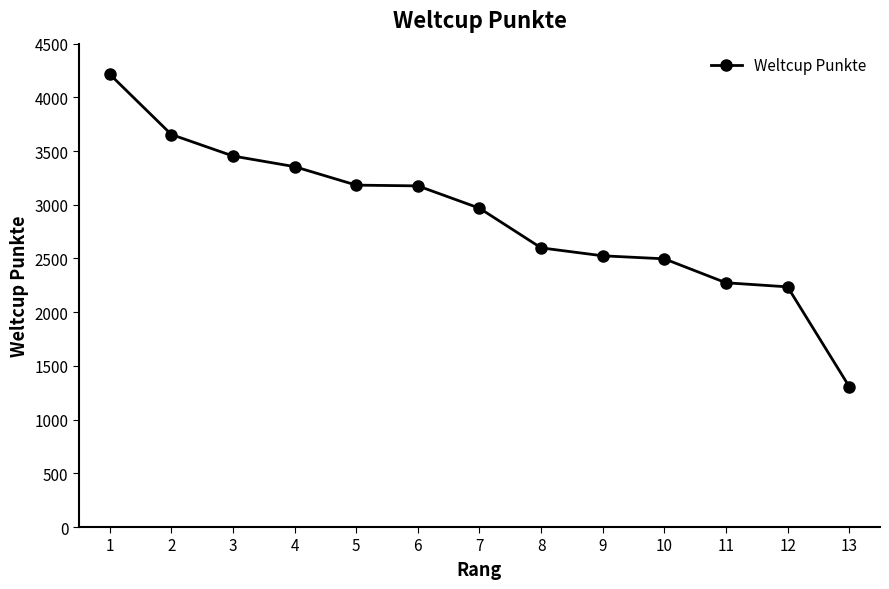

What is the difference between the second highest and minimum values?

2346